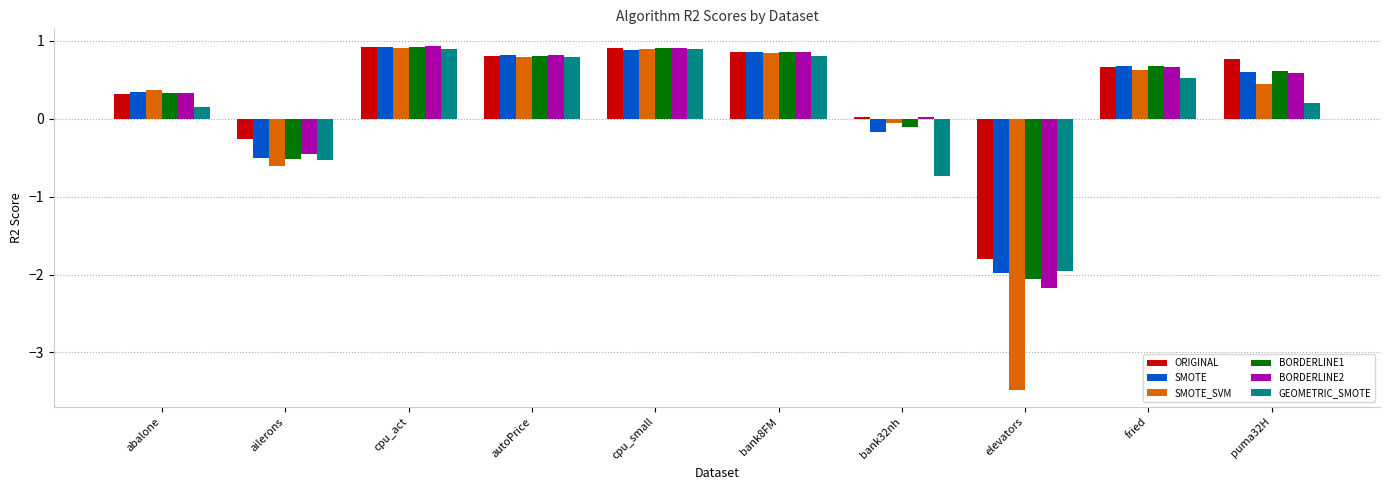

What are all the series names shown in the legend?

ORIGINAL, SMOTE, SMOTE_SVM, BORDERLINE1, BORDERLINE2, GEOMETRIC_SMOTE